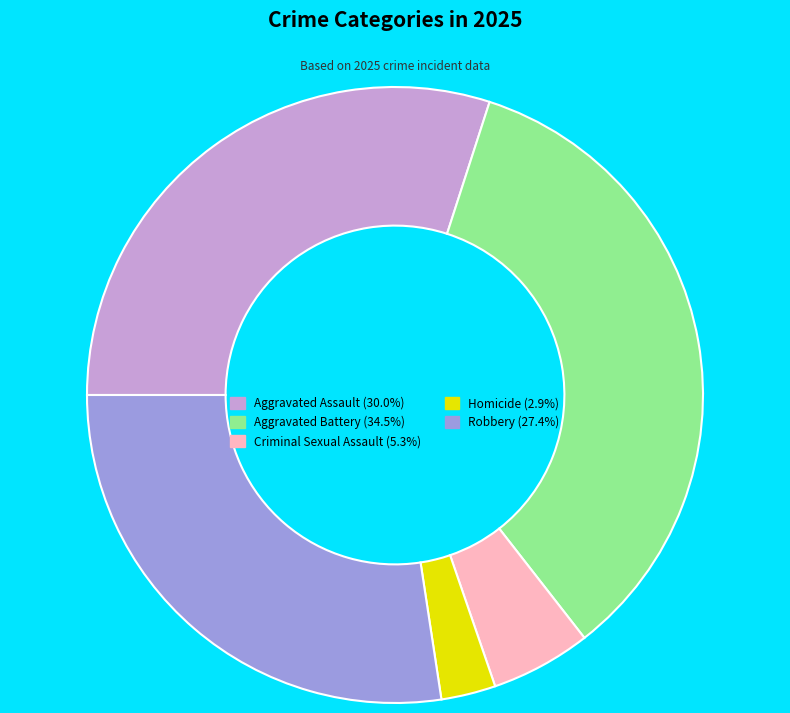

Approximately how many times larger is the value at Aggravated Battery compared to Homicide?

12.1